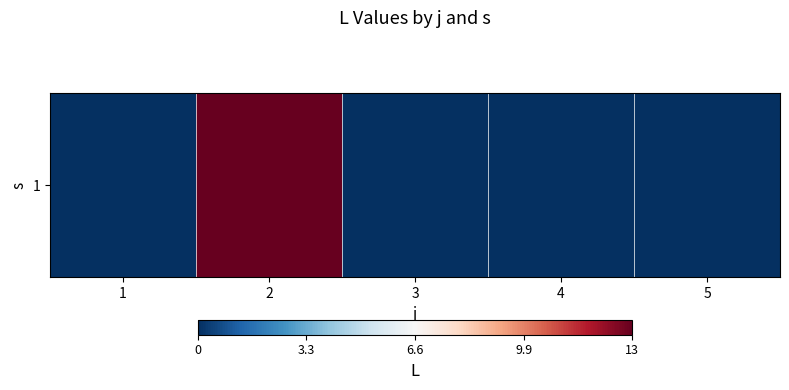

At which category does the chart reach its peak across all series?

2